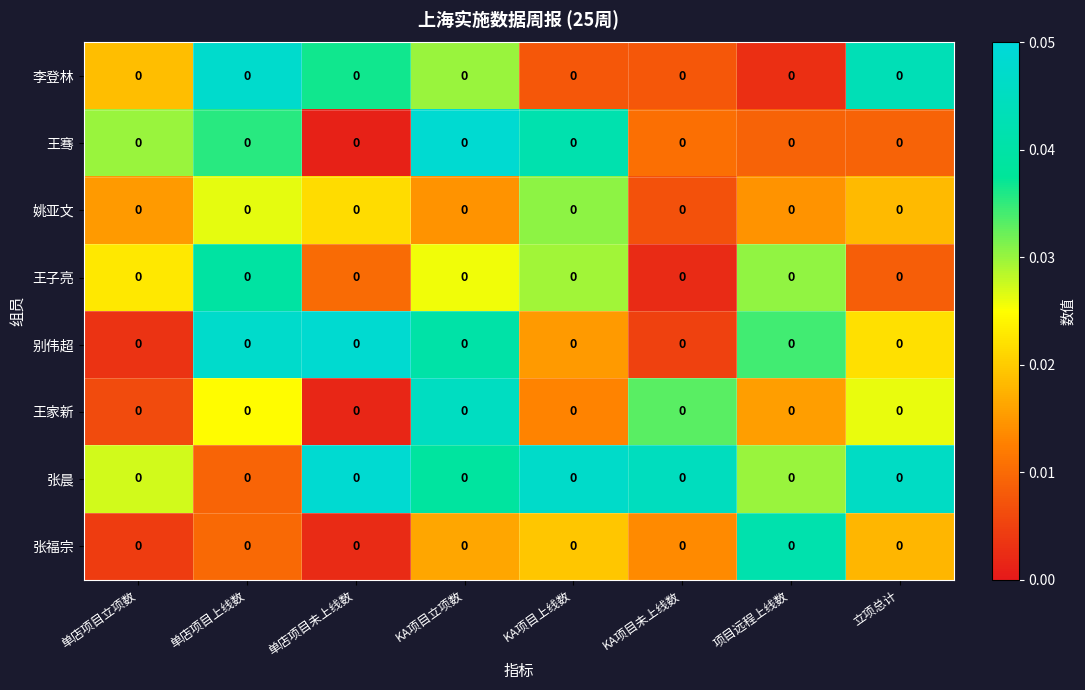

At which label is 王骞 closest to 0?

单店项目未上线数